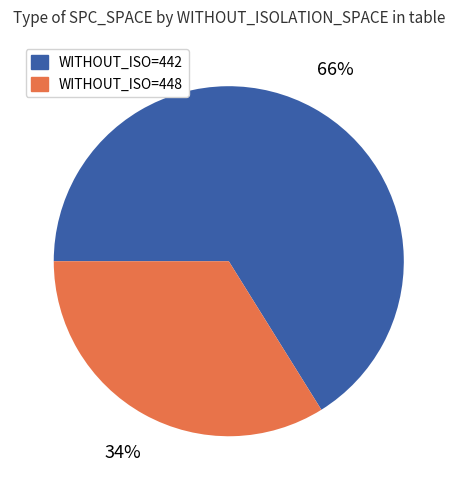

To the nearest percent, what is the average slice percentage?

50%